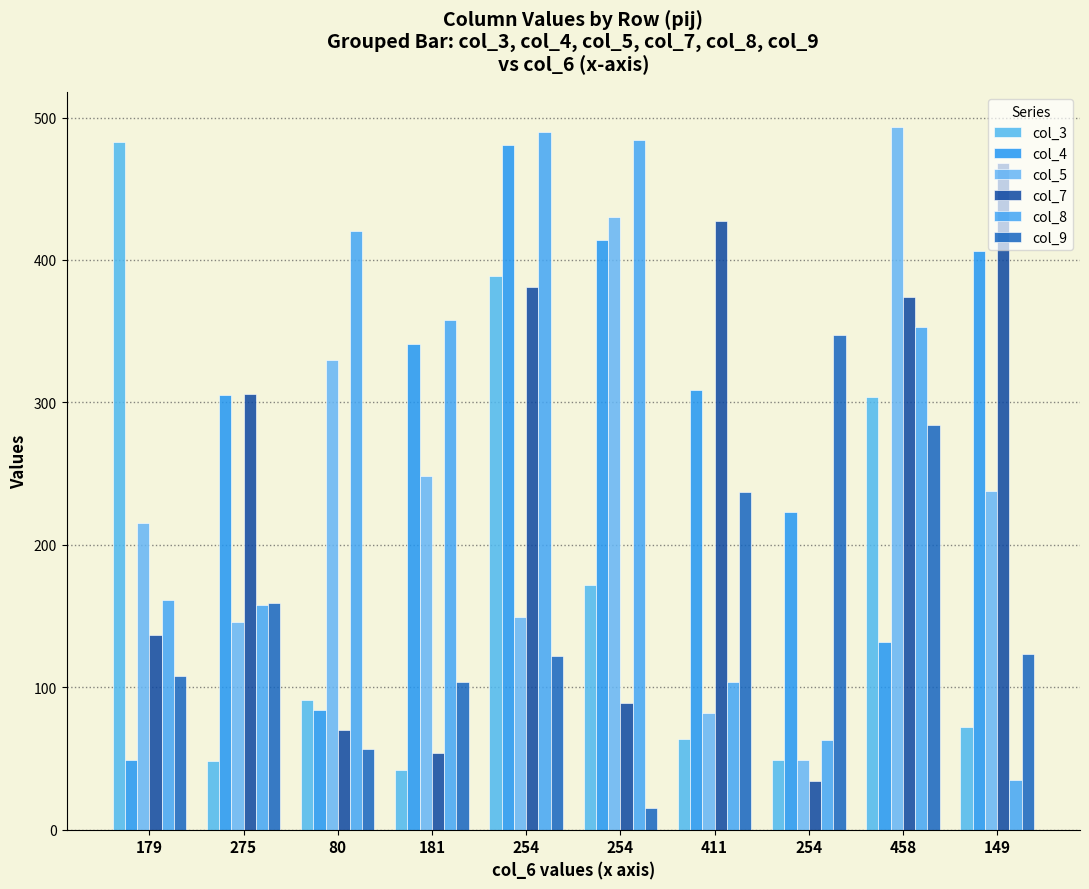

Between 411 and 254, which is larger?

254